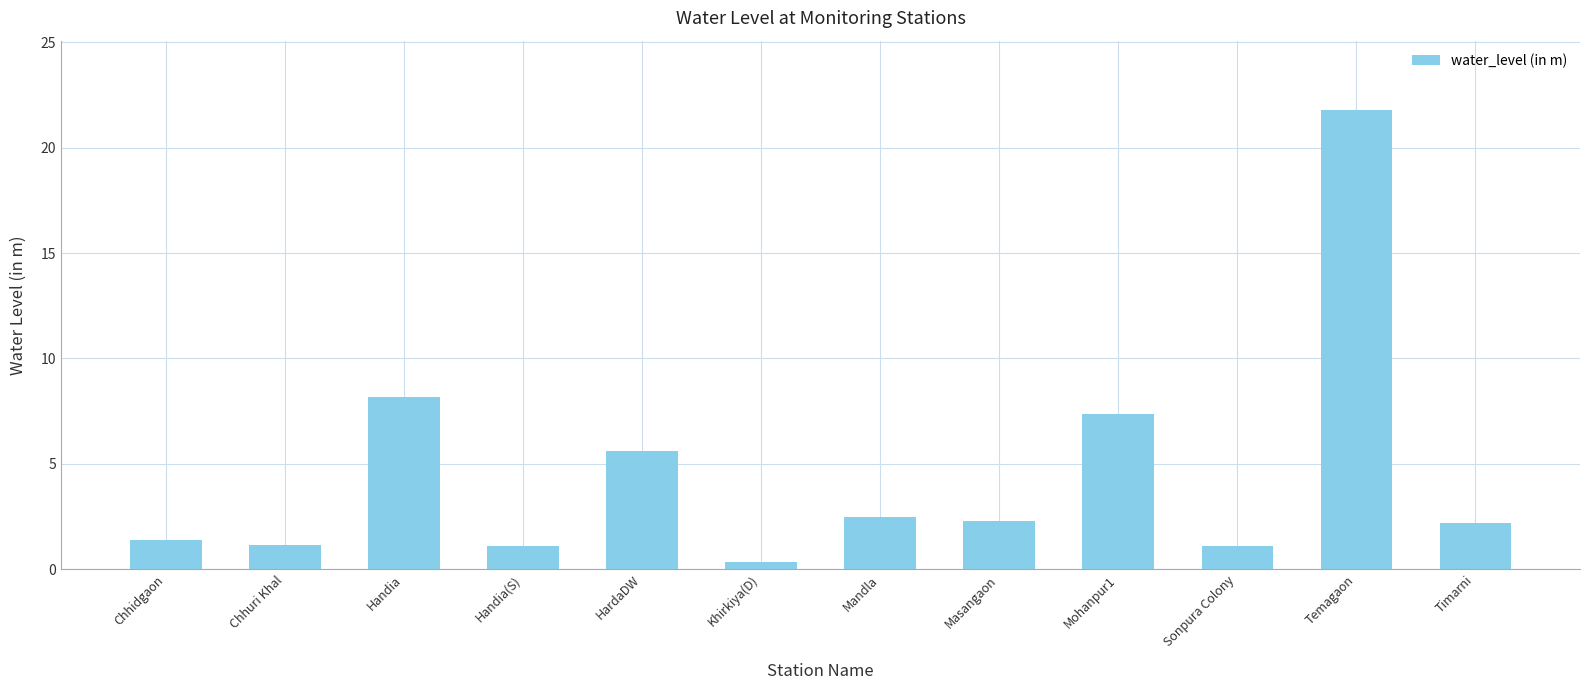

Is it true that the value at Sonpura Colony is 1.1?

True